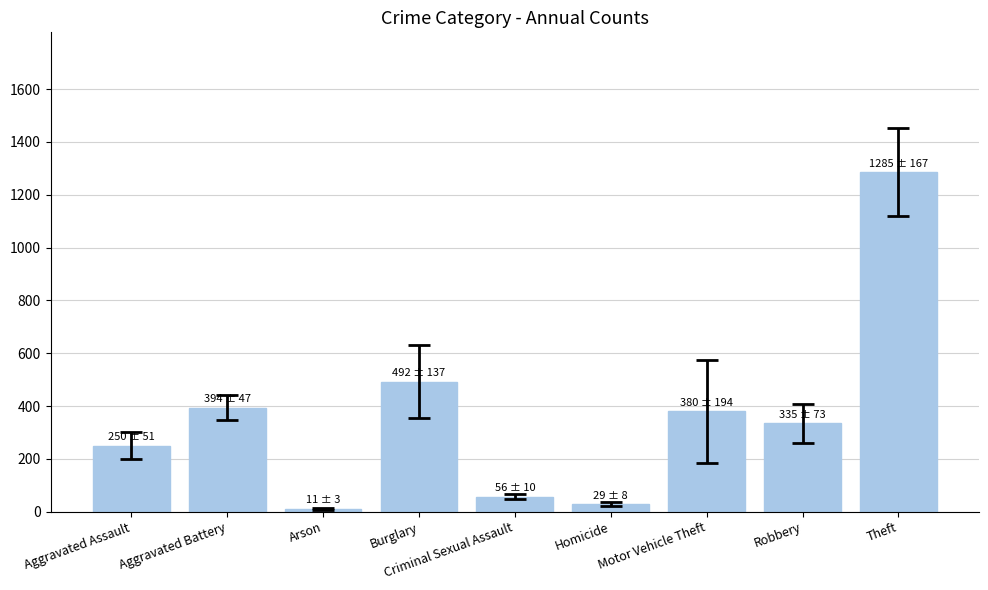

Where is the data nearest to the value 647?

Burglary